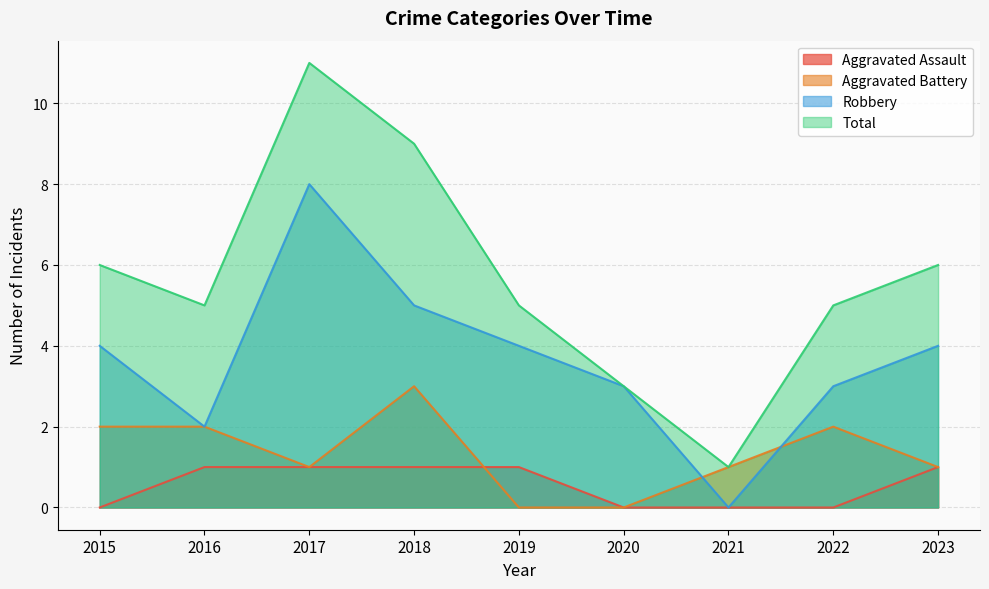

In Total, how many points are lower than both neighbors (excluding endpoints)?

2